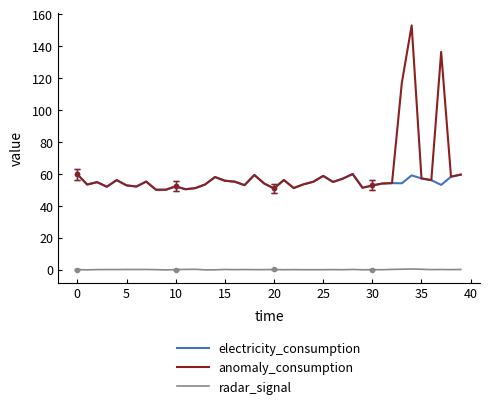

At 11, list the series in order from smallest to largest.

radar_signal, electricity_consumption, anomaly_consumption